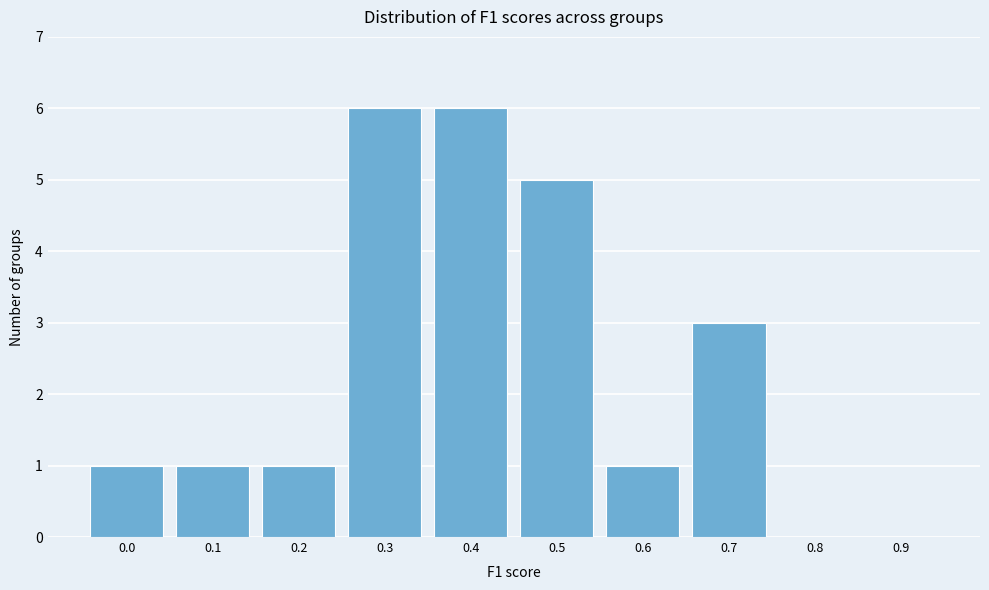

Reading right to left, list all the values displayed in this chart.

0.9=0	0.8=0	0.7=3	0.6=1	0.5=5	0.4=6	0.3=6	0.2=1	0.1=1	0.0=1